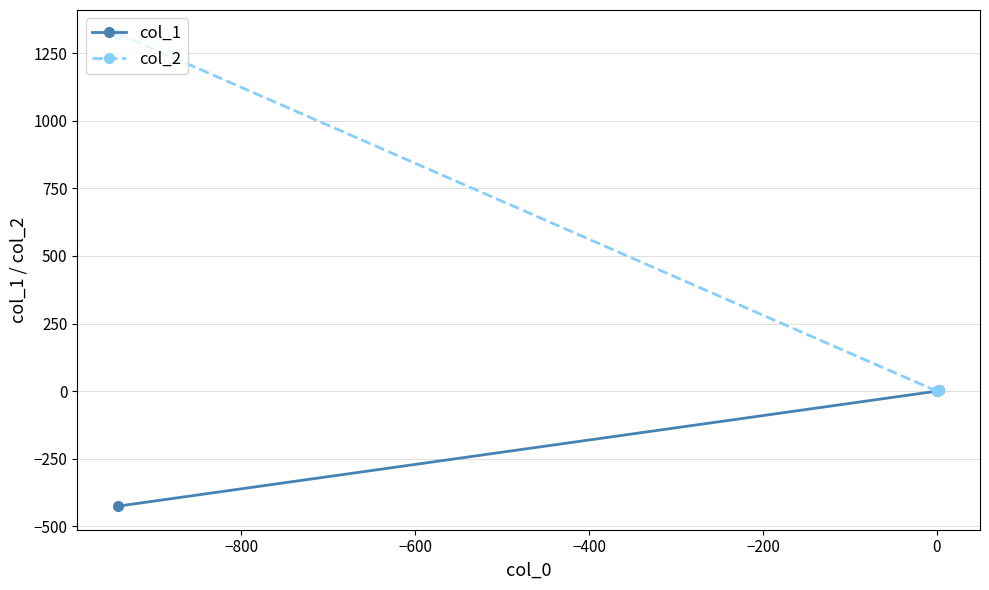

Does the chart have visible grid lines?

Yes